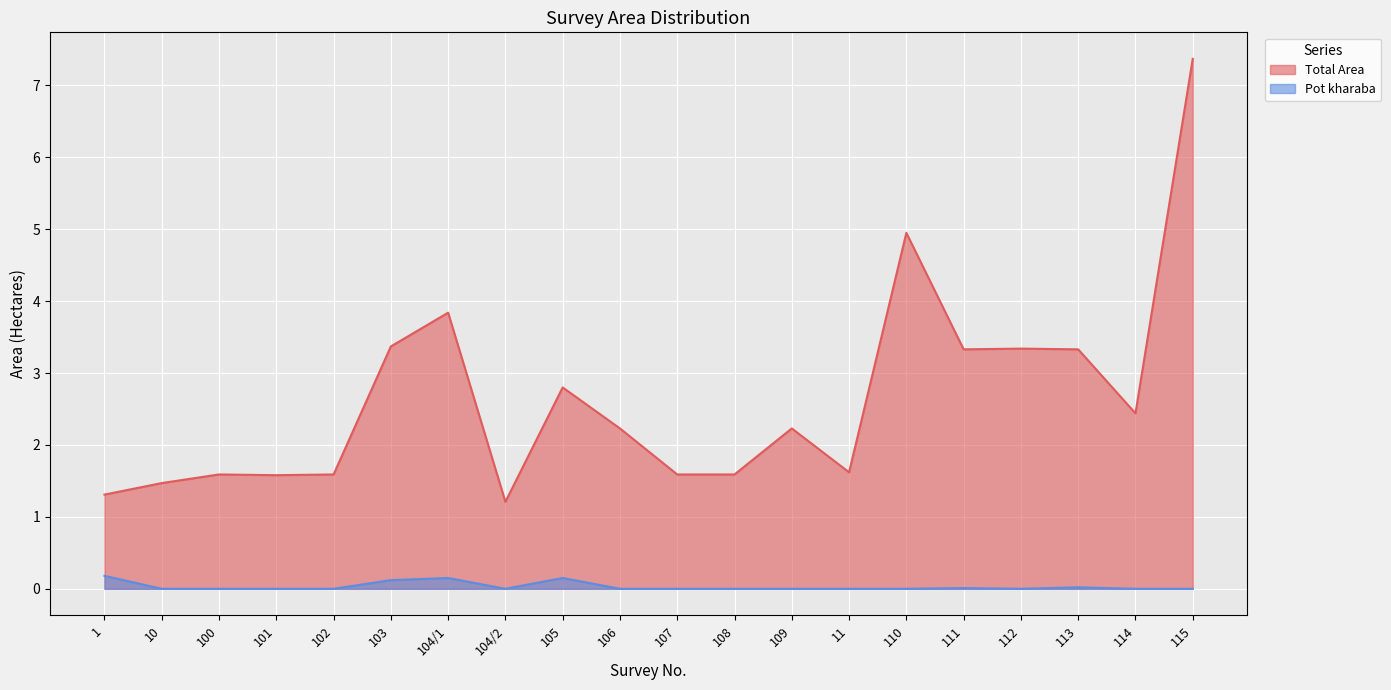

What is the average value of the Total Area series?

2.6